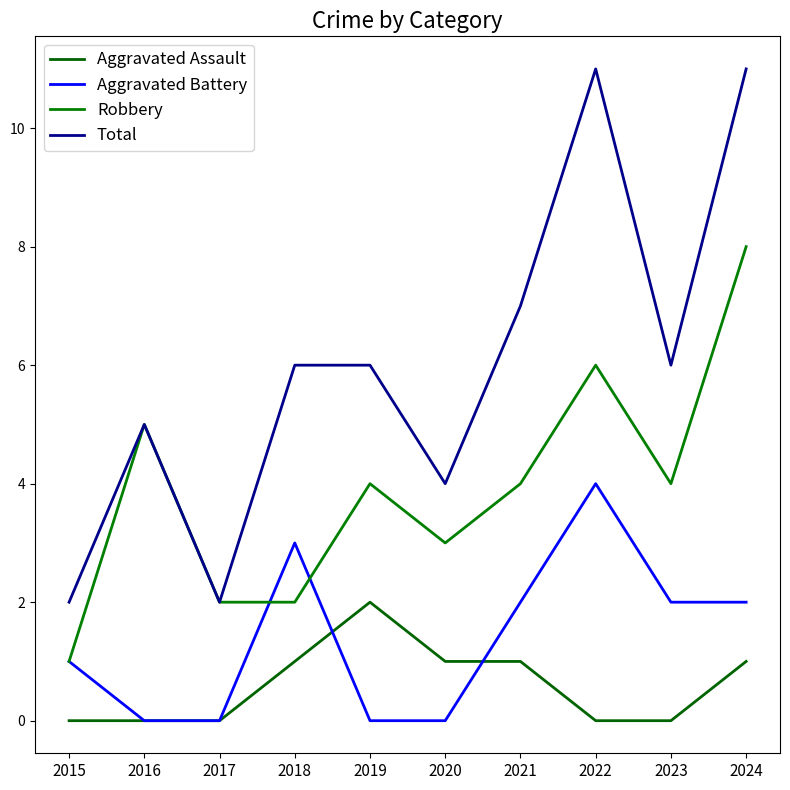

True or false: Total and Aggravated Battery cross at least once.

False